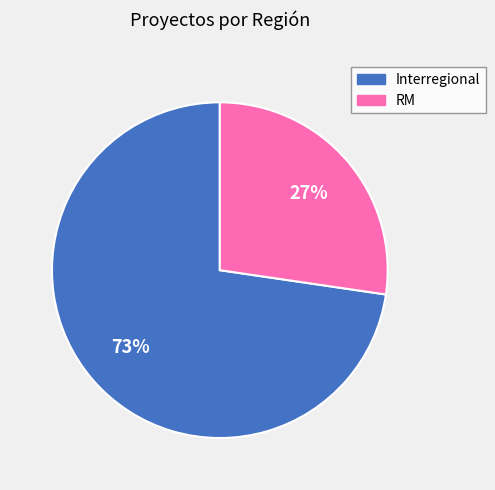

To the nearest percent, what is the average slice percentage?

50%